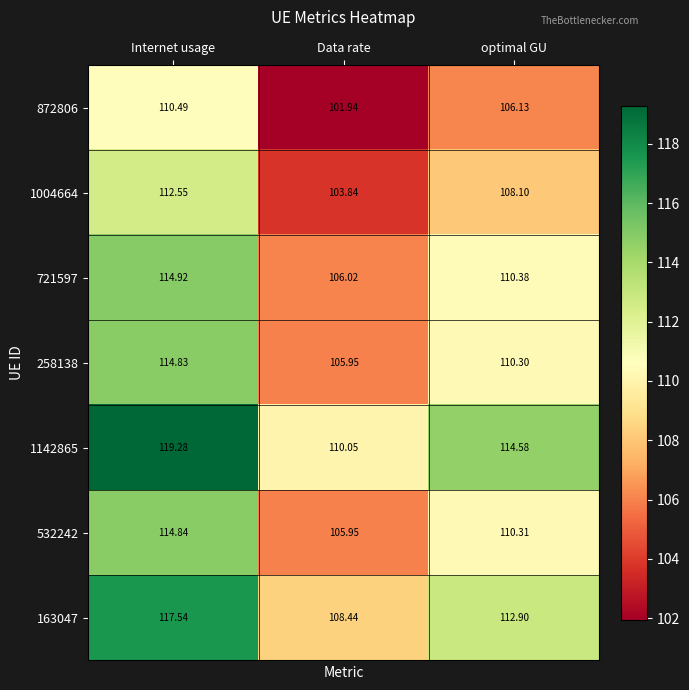

Which series has the largest total across all categories?

1142865